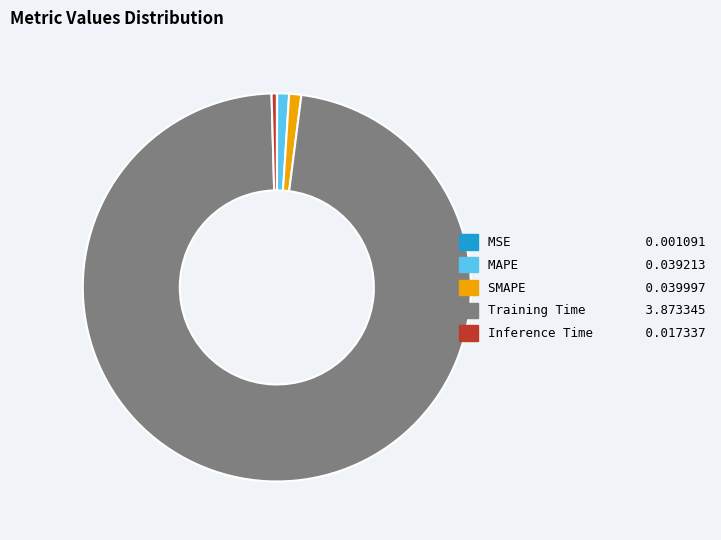

Combined, do Inference Time and Training Time account for over 50%?

Yes